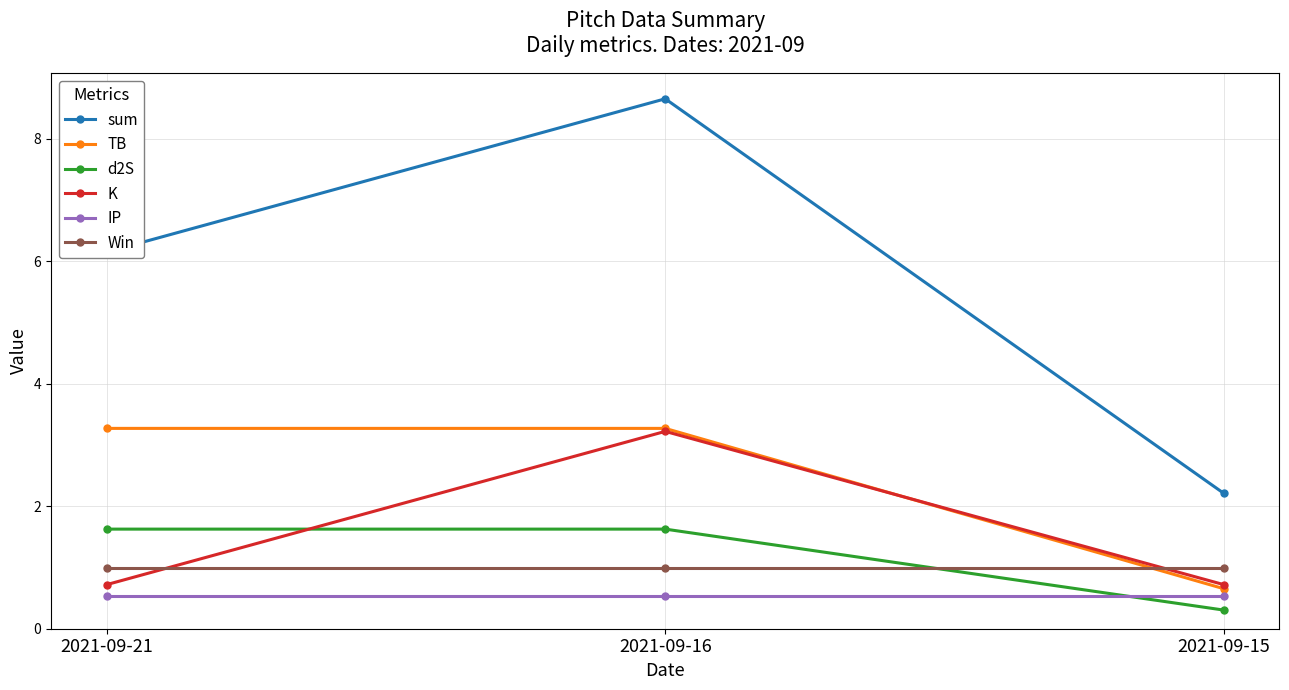

What is the minimum value for K?

0.7